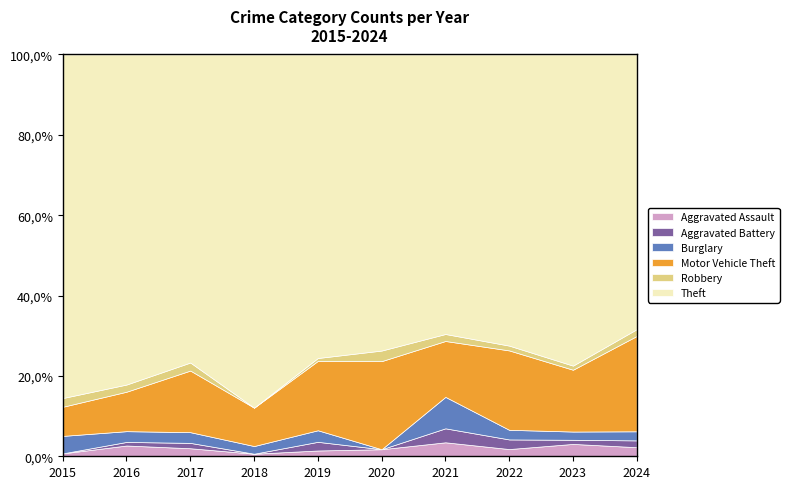

What is the difference between the Aggravated Assault values at 2019 and 2024?

2